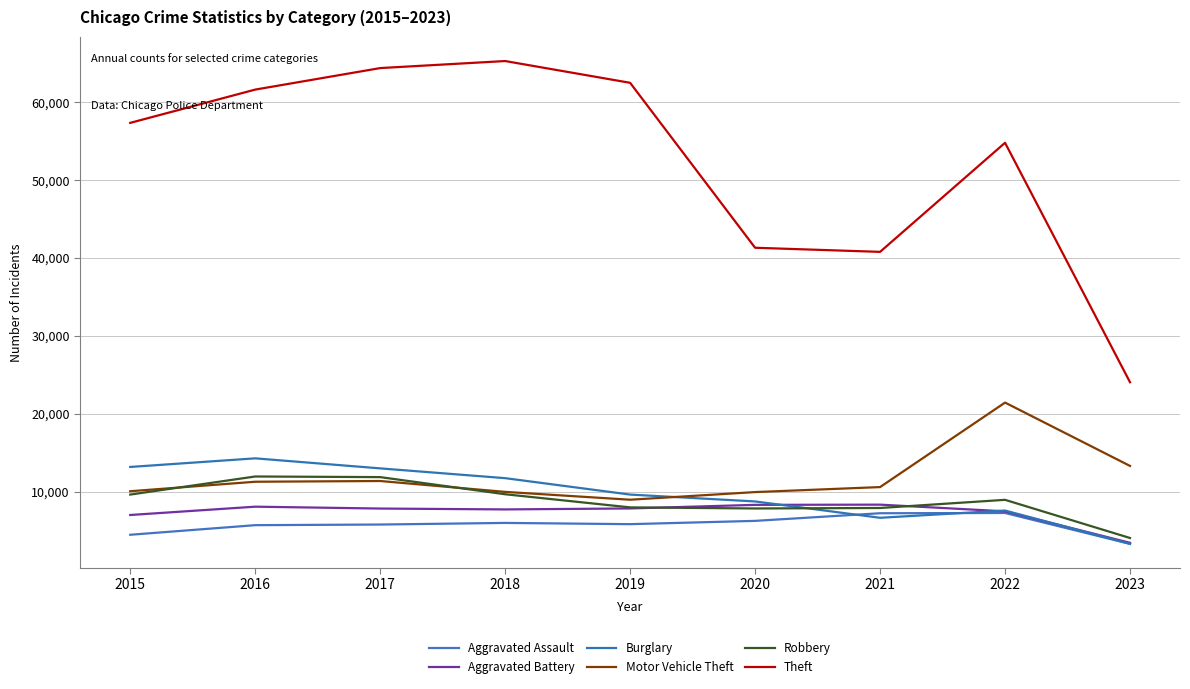

At which category does the chart reach its peak across all series?

2018